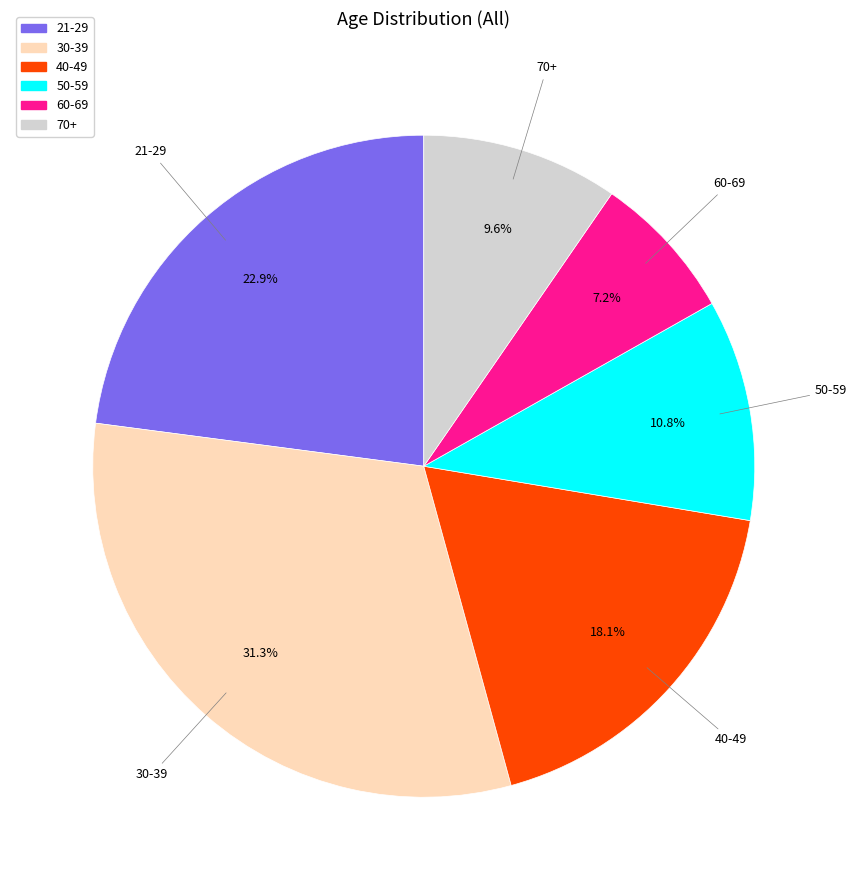

Is it true that 30-39 is 31% of the pie?

True